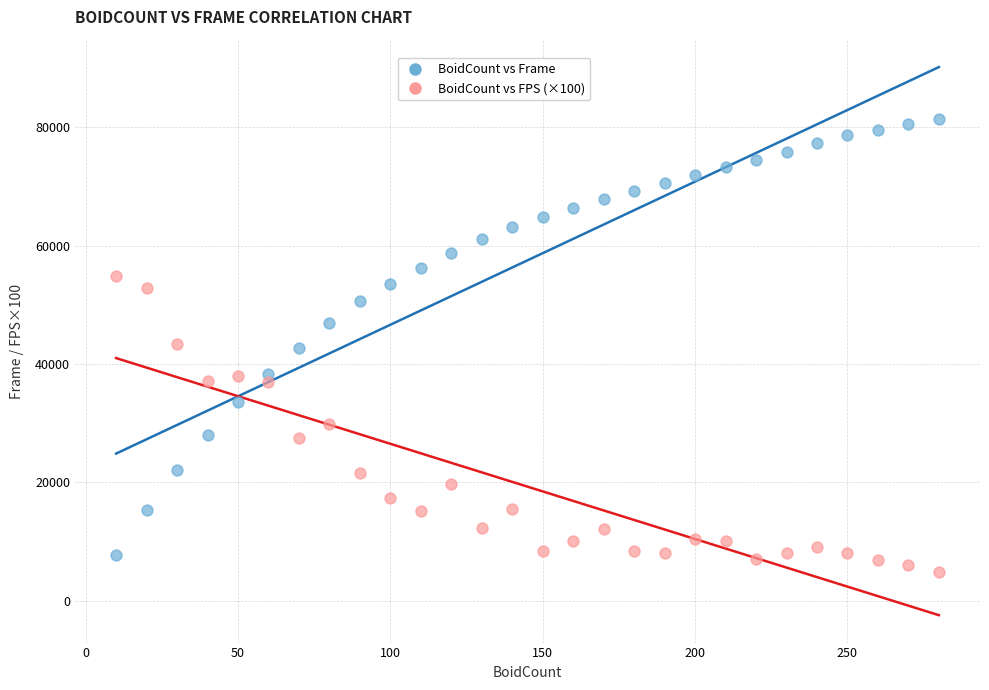

Across all data points, what is the range of X values (max minus min)?

270.0